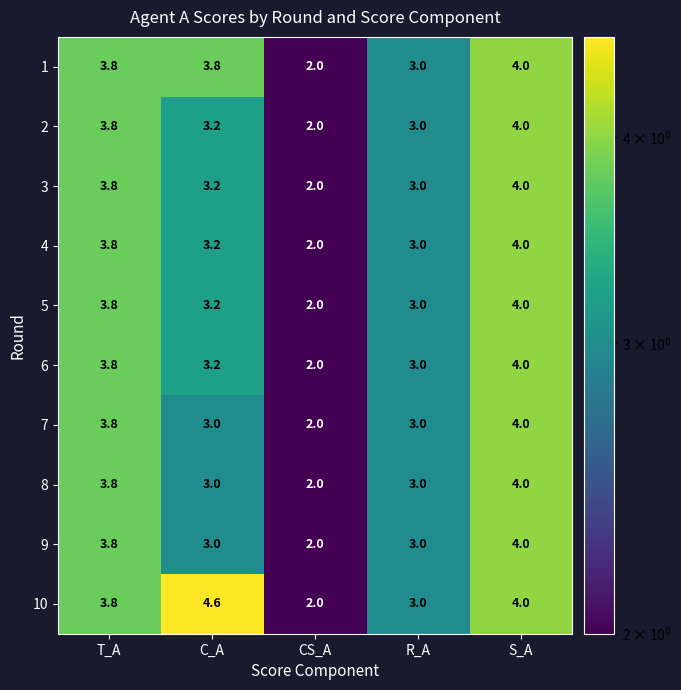

The value of 7 at C_A is 3.0. True or false?

True